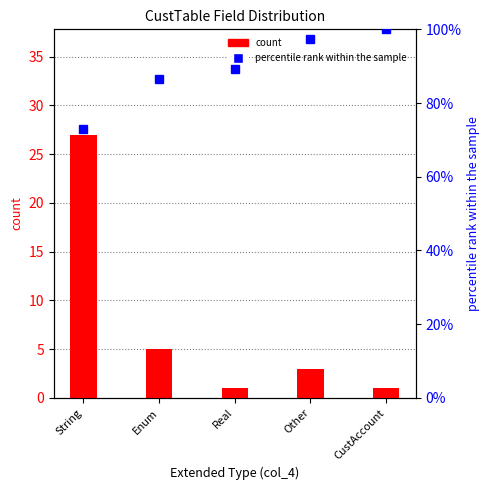

At String, list the series in order from largest to smallest.

percentile rank within the sample, count